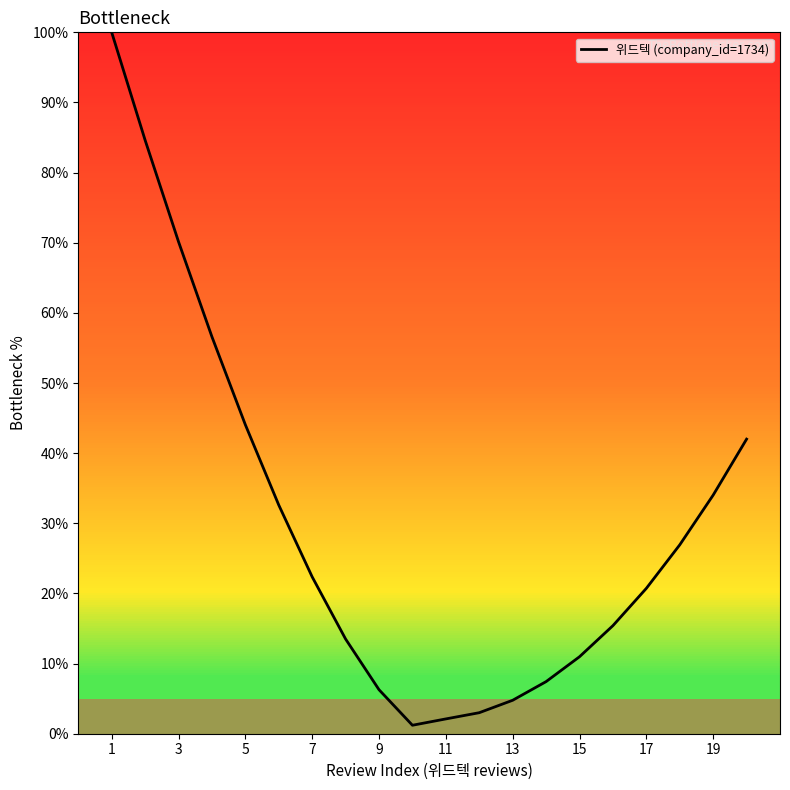

Is this an area chart (filled region under the line)?

No